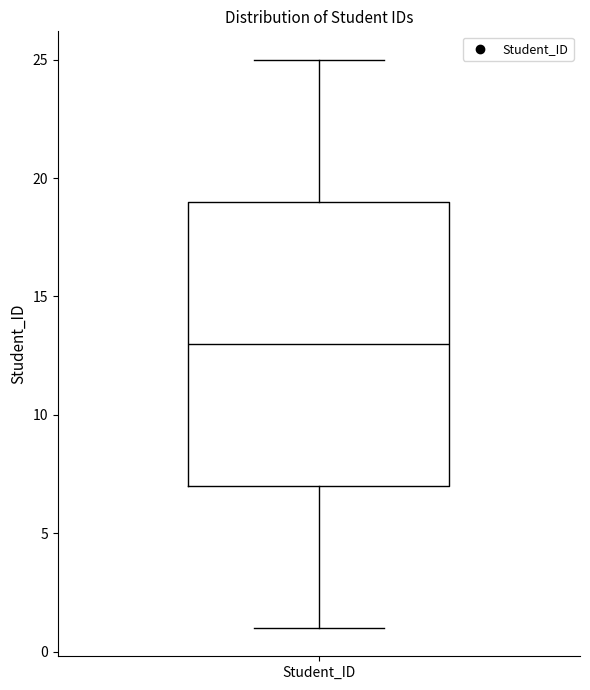

Where does the median line of the box for Student_ID sit on the y-axis? The values are not printed on the chart, so give them approximately, as read against the axis.

13